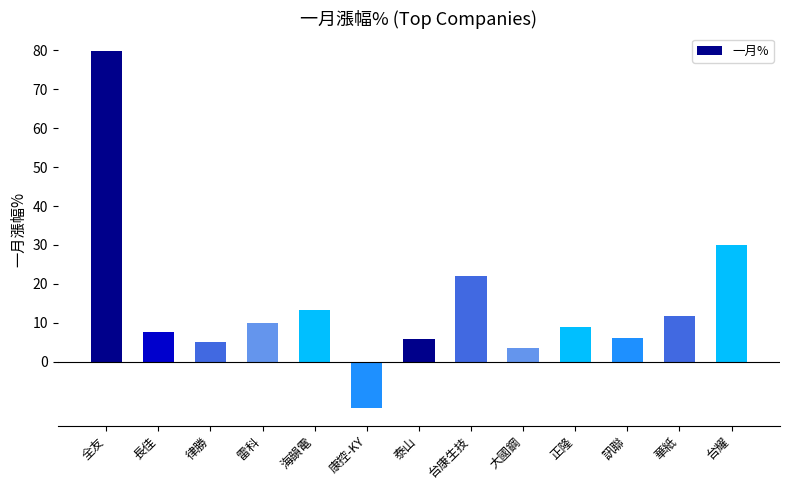

How many bars are there in total?

13